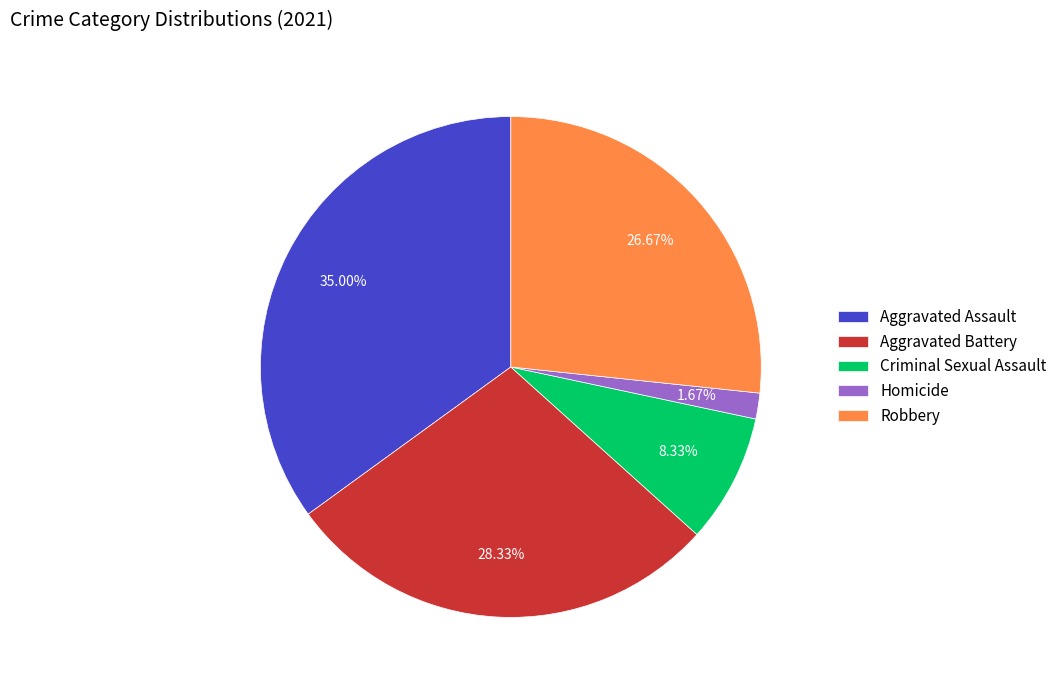

What percentage is the Aggravated Assault slice, to the nearest percent?

35%